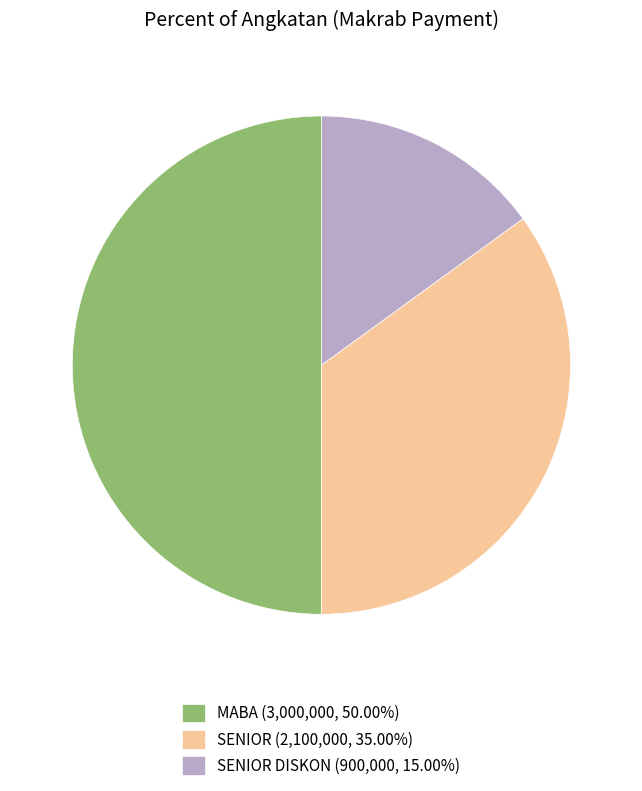

Do MABA (3,000,000, 50.00%) and SENIOR (2,100,000, 35.00%) together represent more than half of the pie?

Yes